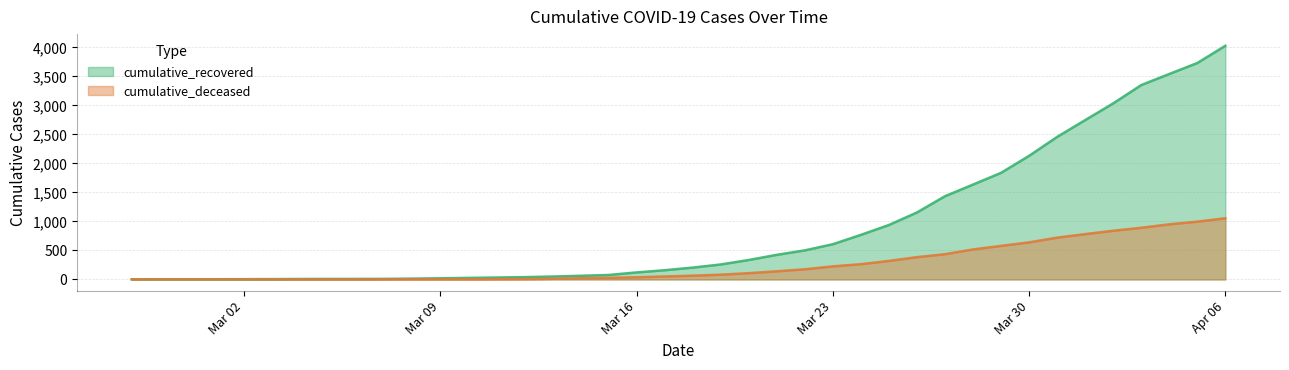

List the series in order of their peak value, lowest first.

cumulative_deceased, cumulative_recovered